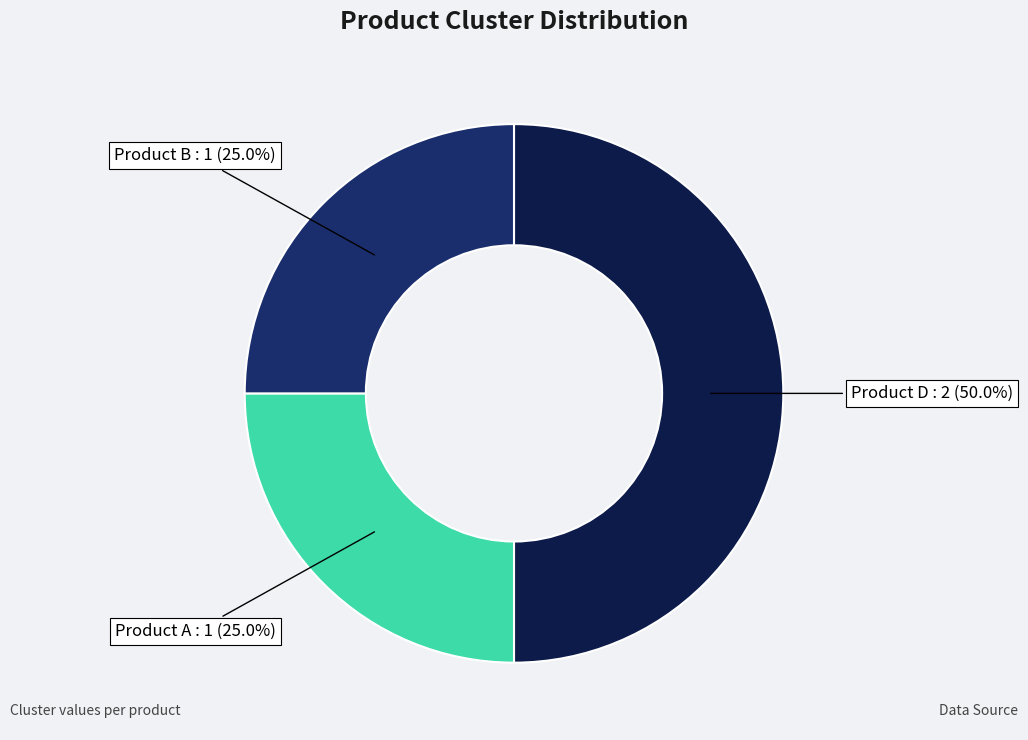

How much of the chart is everything except Product B?

75.0%